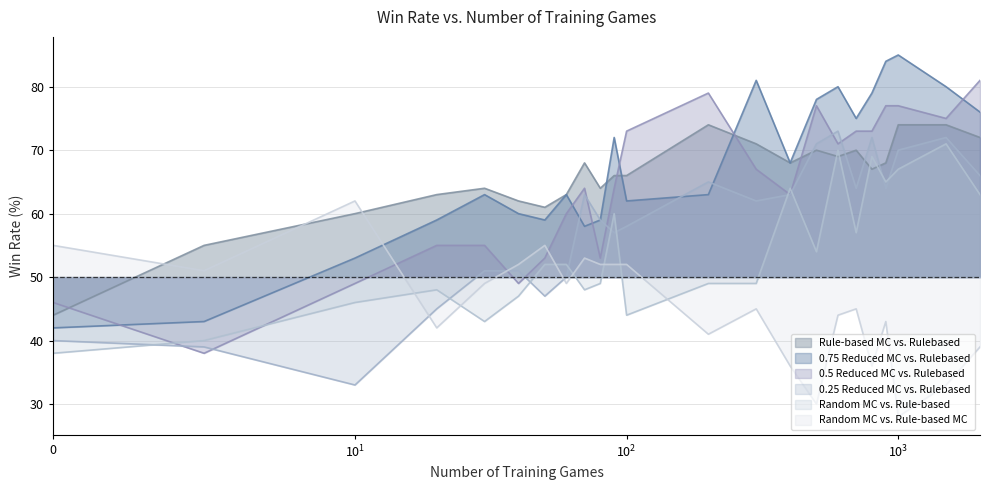

How many values in the Random MC vs. Rule-based MC series are below 45?

10